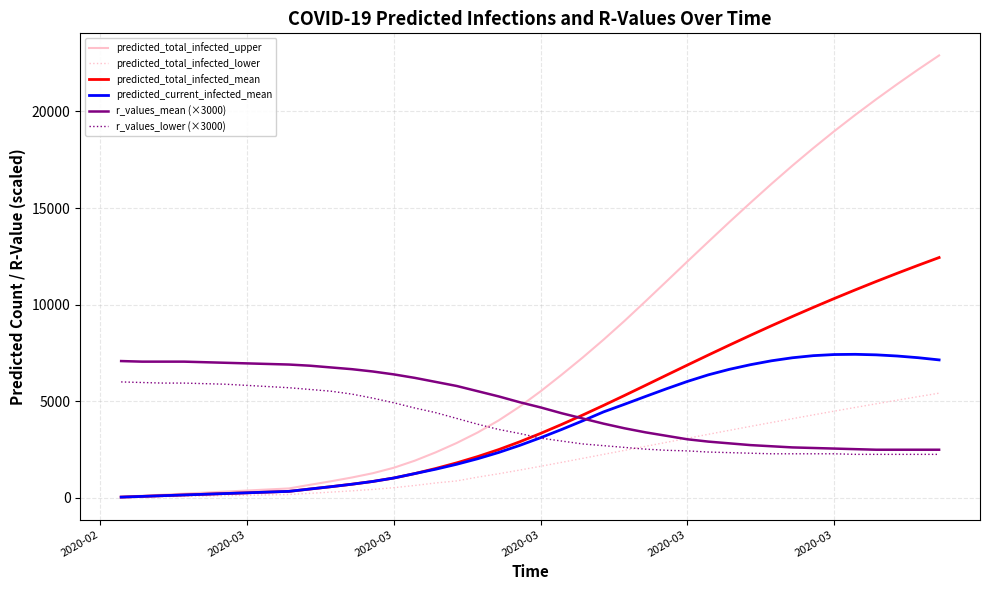

Which series has the largest total across all categories?

predicted_total_infected_upper